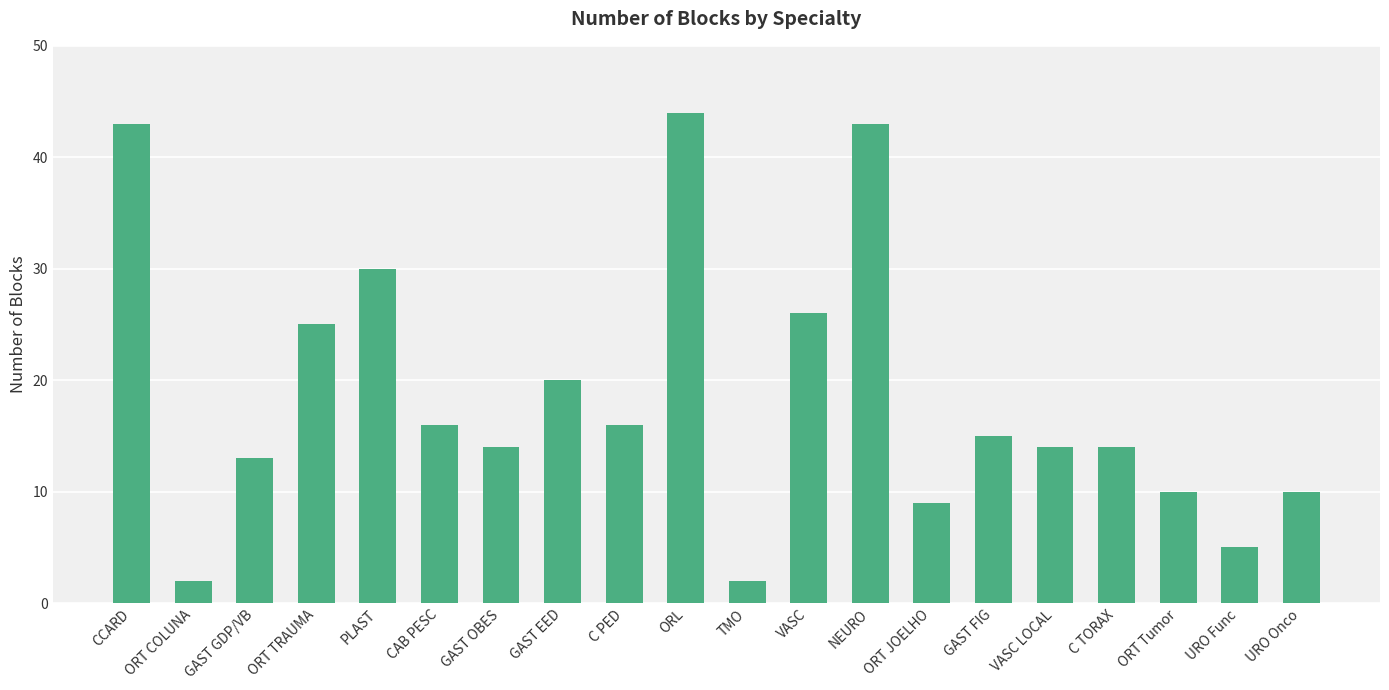

What is the value of the 5th bar from the left?

30